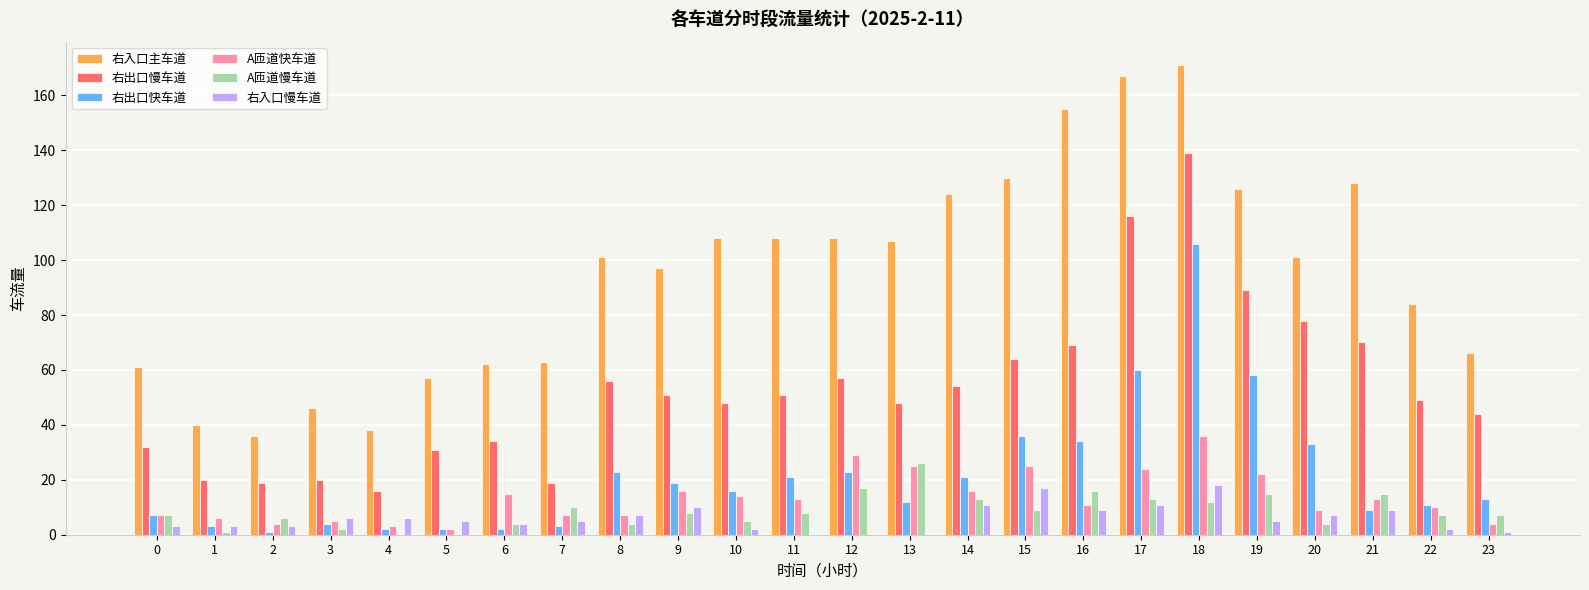

Reading left to right, transcribe all the data shown in this chart.

右入口主车道: 61	40	36	46	38	57	62	63	101	97	108	108	108	107	124	130	155	167	171	126	101	128	84	66
右出口慢车道: 32	20	19	20	16	31	34	19	56	51	48	51	57	48	54	64	69	116	139	89	78	70	49	44
右出口快车道: 7	3	1	4	2	2	2	3	23	19	16	21	23	12	21	36	34	60	106	58	33	9	11	13
A匝道快车道: 7	6	4	5	3	2	15	7	7	16	14	13	29	25	16	25	11	24	36	22	9	13	10	4
A匝道慢车道: 7	1	6	2	0	0	4	10	4	8	5	8	17	26	13	9	16	13	12	15	4	15	7	7
右入口慢车道: 3	3	3	6	6	5	4	5	7	10	2	0	0	0	11	17	9	11	18	5	7	9	2	1